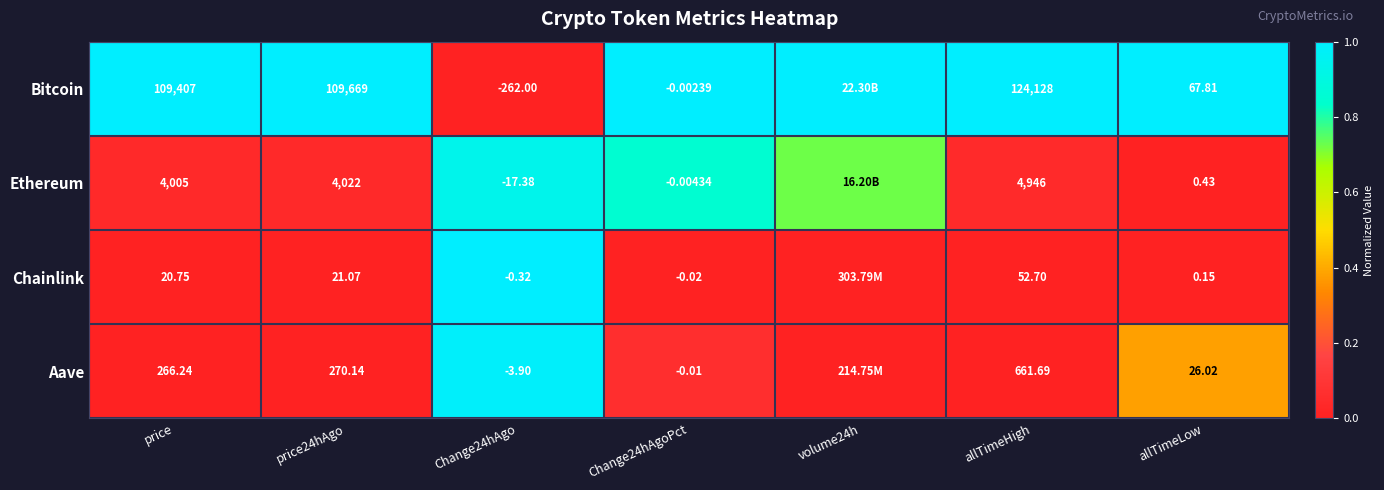

Is the value of Aave at allTimeLow greater than the value of Ethereum at allTimeLow?

Yes